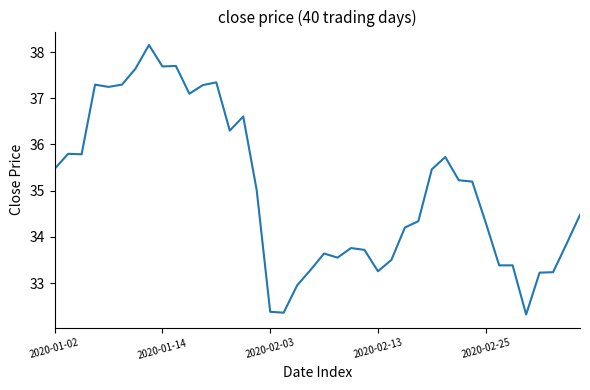

What is the difference between the maximum and minimum values?

5.8